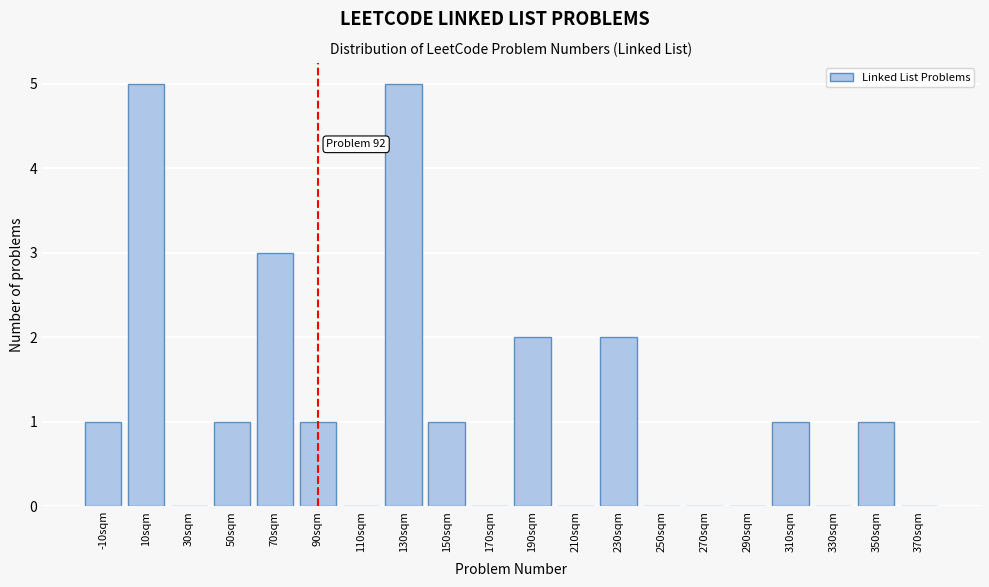

Reading left to right, transcribe all the data shown in this chart.

-10sqm=1	10sqm=5	30sqm=0	50sqm=1	70sqm=3	90sqm=1	110sqm=0	130sqm=5	150sqm=1	170sqm=0	190sqm=2	210sqm=0	230sqm=2	250sqm=0	270sqm=0	290sqm=0	310sqm=1	330sqm=0	350sqm=1	370sqm=0